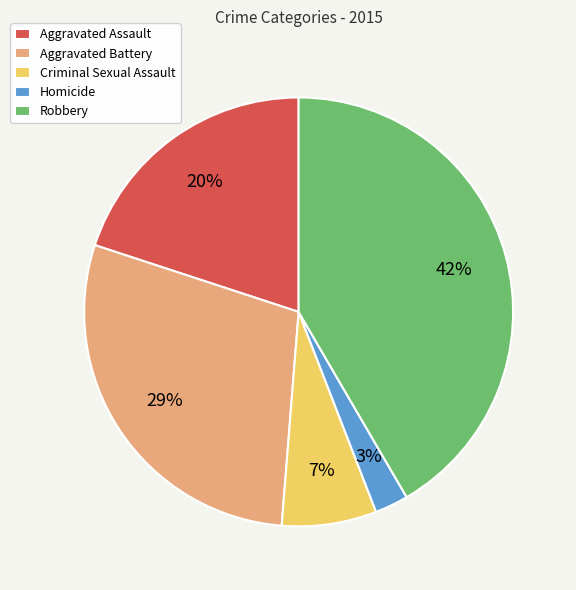

What is the smallest slice in the pie chart?

Homicide